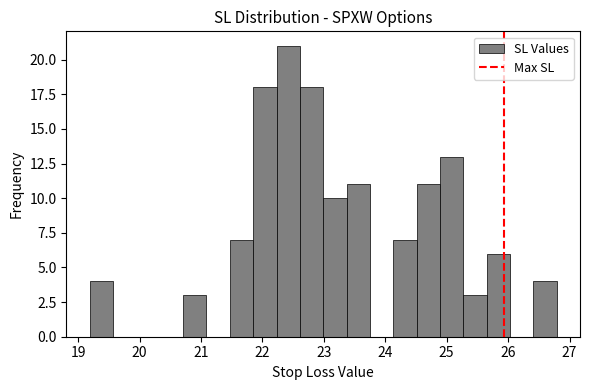

Around what value on the x-axis is the tallest bar? Give the approximate position of its centre, as read against the axis.

22.4